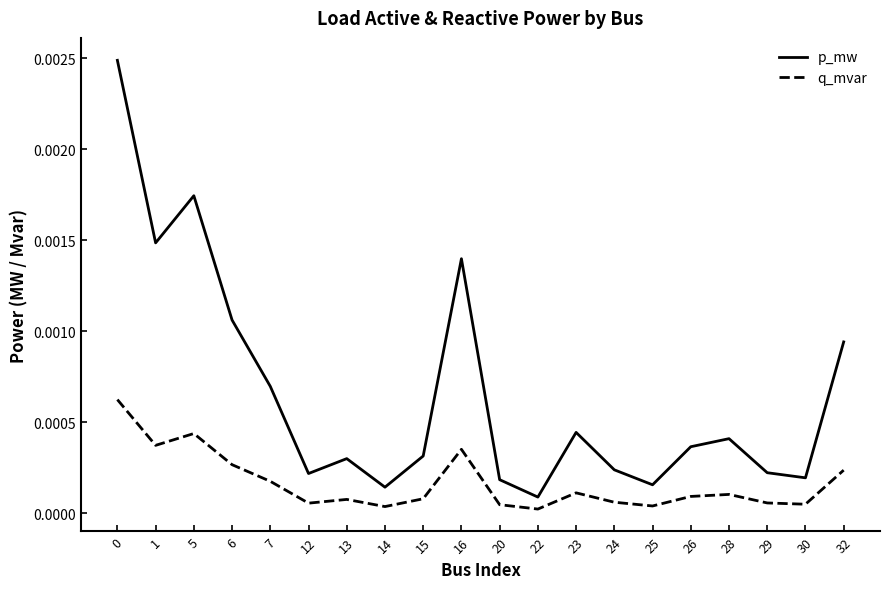

How many lines are shown in the chart?

2